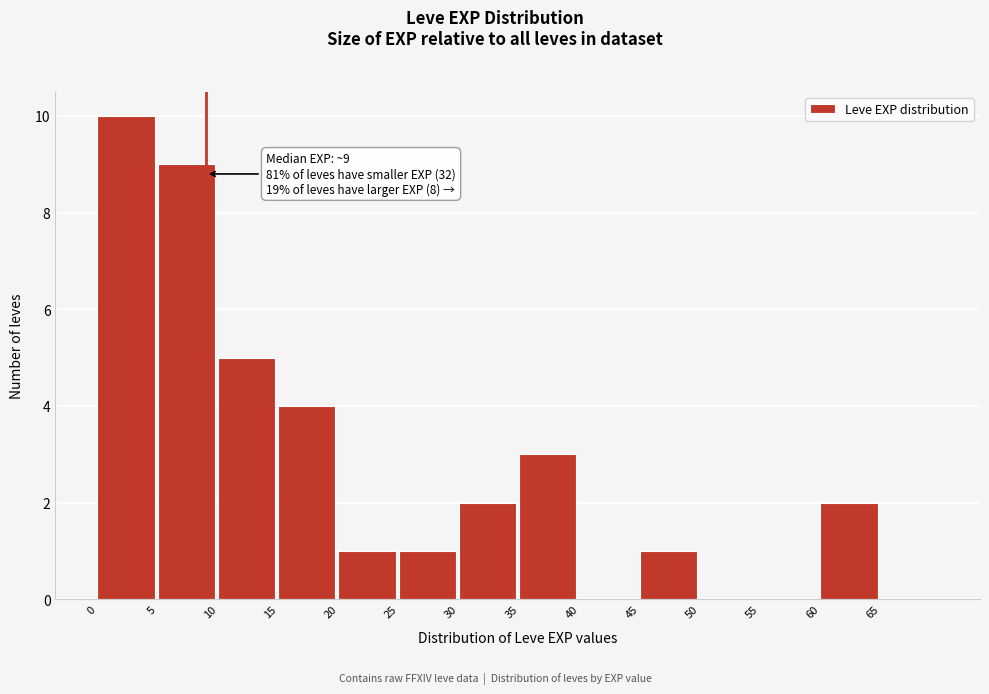

Over which range of the x-axis is the bar tallest?

0 to 5